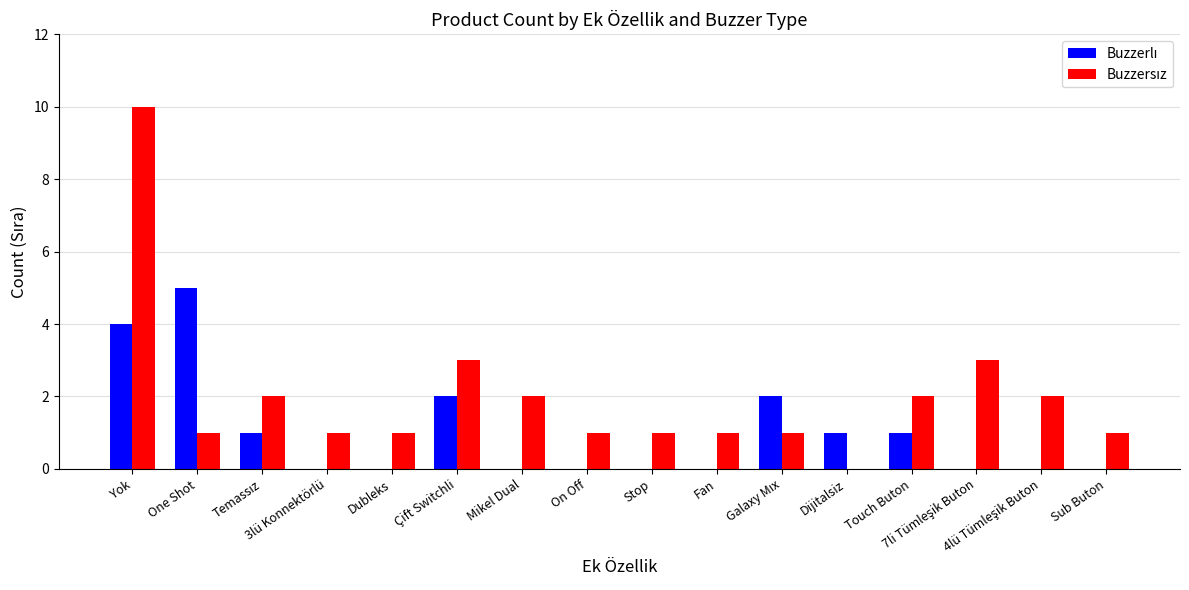

List the labels in order of Buzzerlı value, smallest first.

3lü Konnektörlü, Dubleks, Mikel Dual, On Off, Stop, Fan, 7li Tümleşik Buton, 4lü Tümleşik Buton, Sub Buton, Temassız, Dijitalsiz, Touch Buton, Çift Switchli, Galaxy Mıx, Yok, One Shot